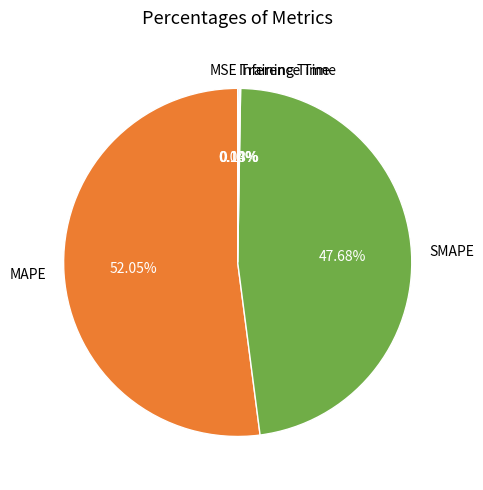

What is the largest slice in the pie chart?

MAPE